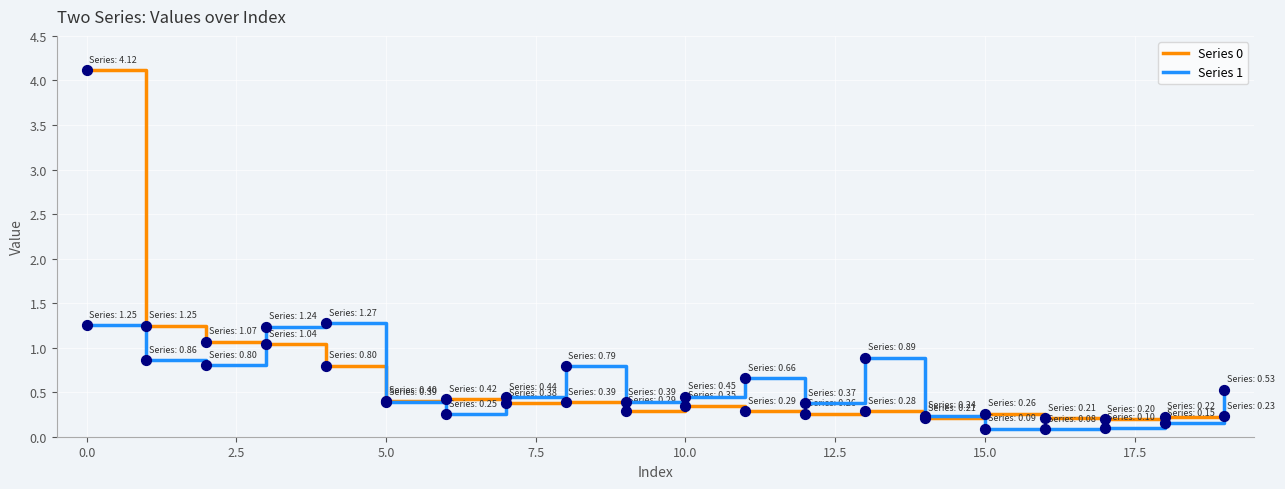

What are all the series names shown in the legend?

Series 0, Series 1